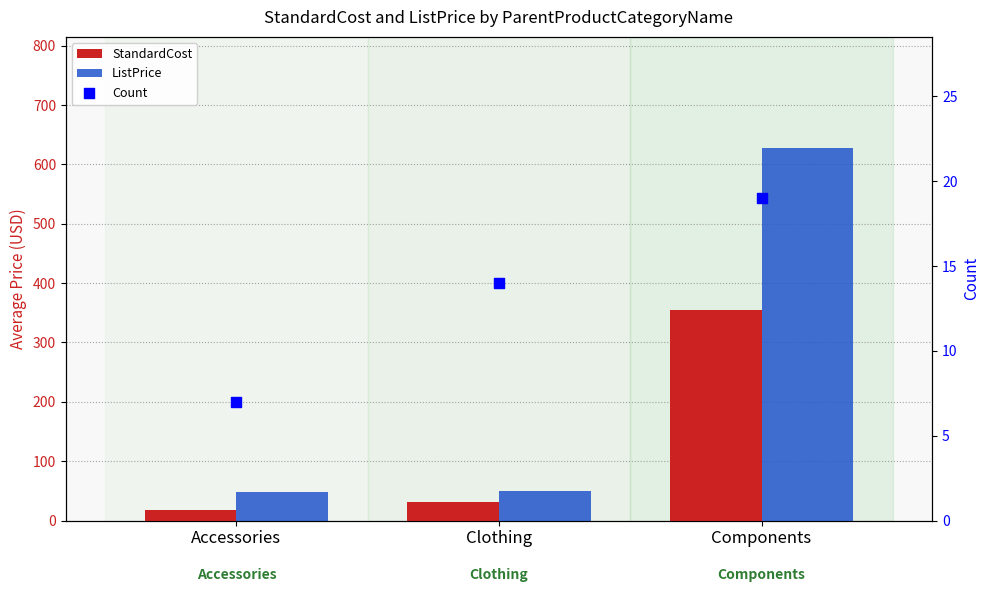

Is the value of ListPrice at Clothing greater than the value of Count at Clothing?

Yes